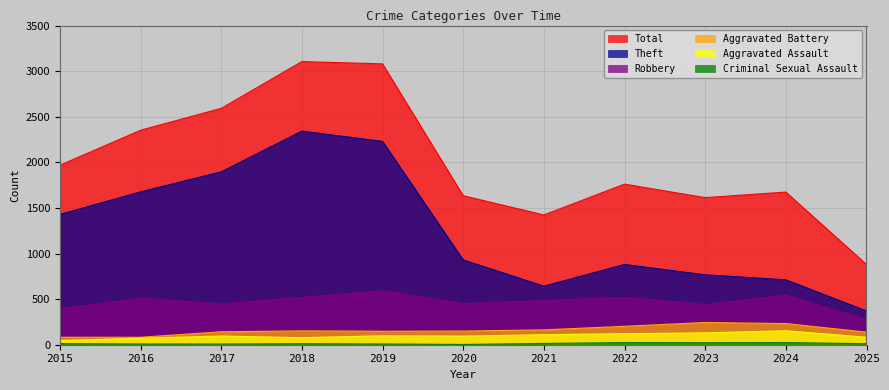

How many values in the Aggravated Assault series exceed 95?

5